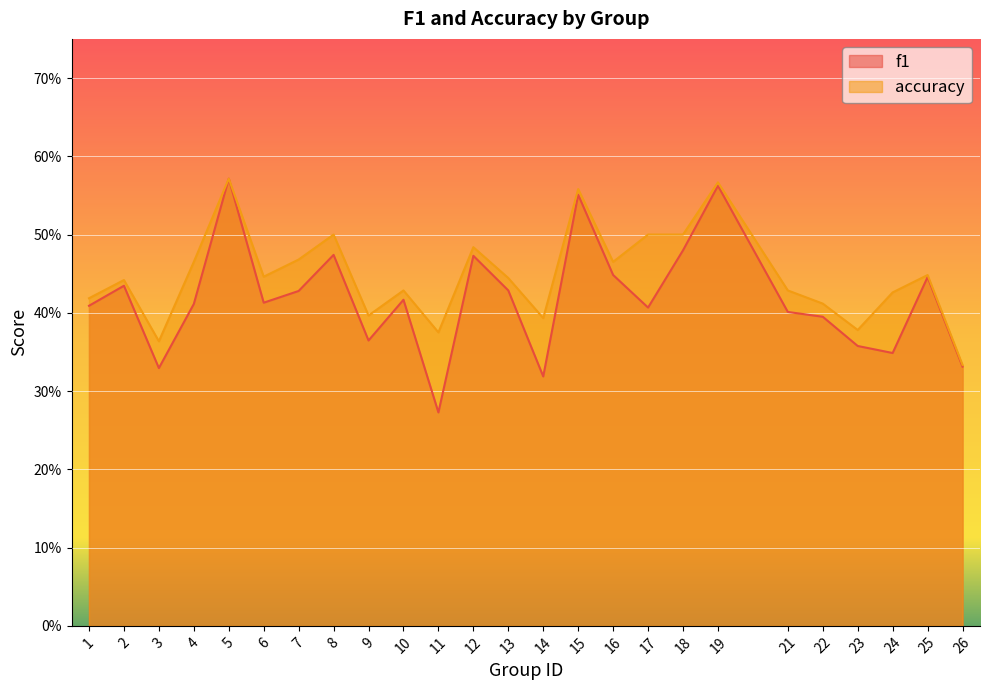

True or false: f1 and accuracy cross at least once.

False